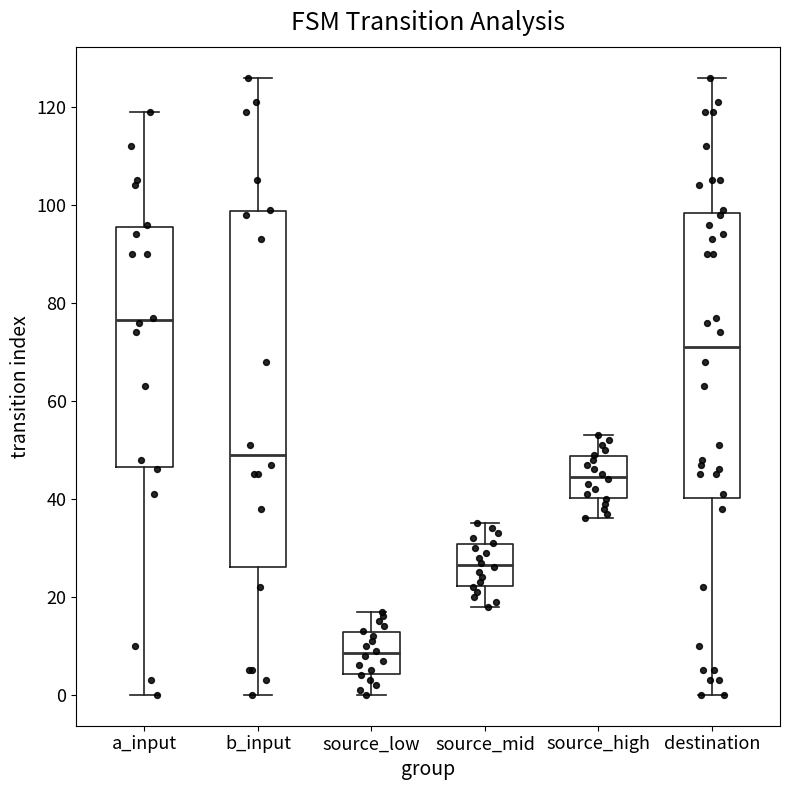

Reading left to right, read every box against the y-axis: the position of its median line, the range the box covers, and the ends of its whiskers. The values are not printed on the chart, so give them approximately, as read against the axis.

a_input: median 76, box 46 to 96, whiskers 0 to 120
b_input: median 50, box 26 to 98, whiskers 0 to 126
source_low: median 8, box 4 to 12, whiskers 0 to 18
source_mid: median 26, box 22 to 30, whiskers 18 to 36
source_high: median 44, box 40 to 48, whiskers 36 to 54
destination: median 72, box 40 to 98, whiskers 0 to 126